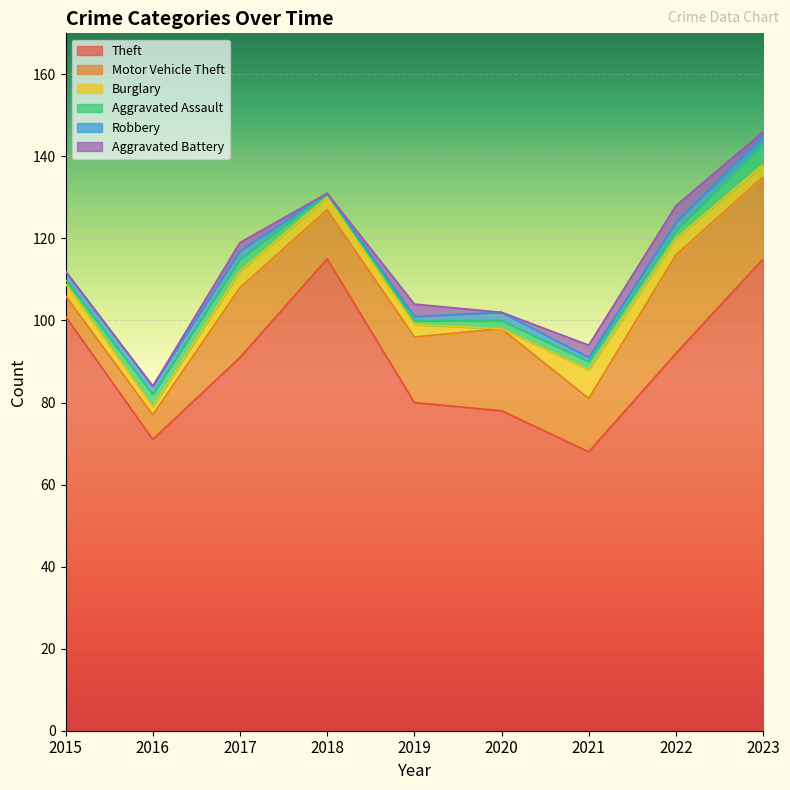

Is it true that Burglary equals -3 at 2020?

False